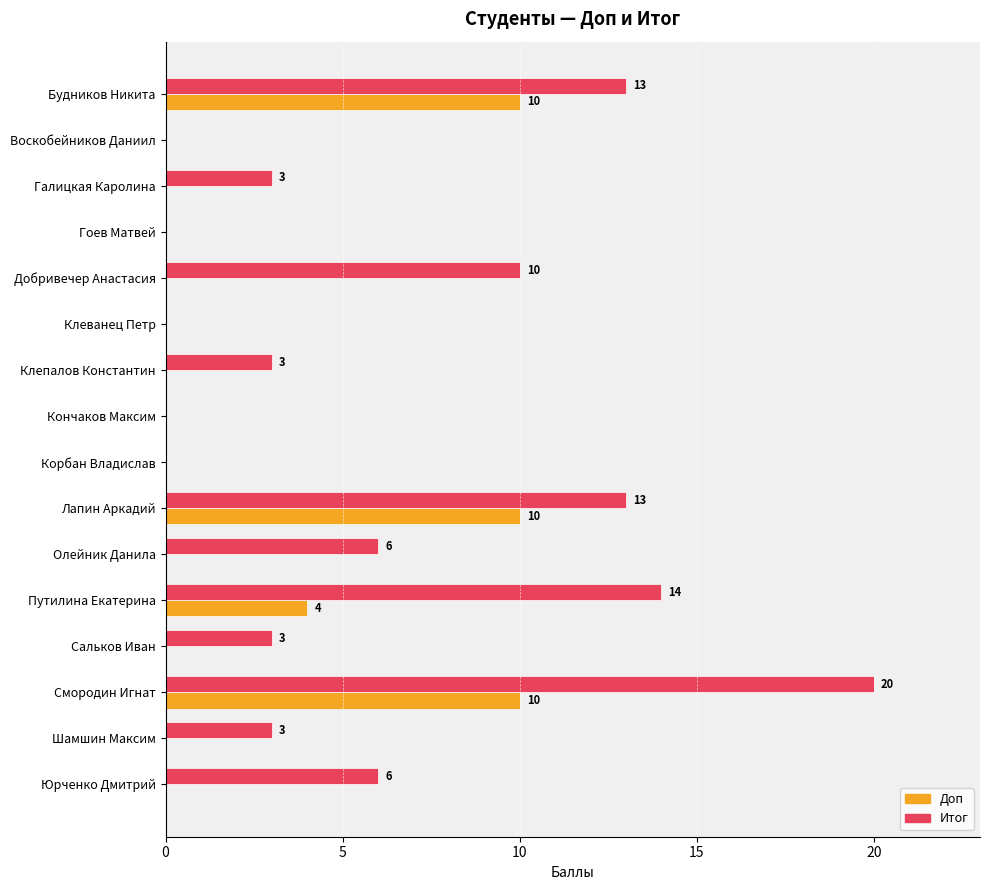

Count the number of data series in this chart.

2